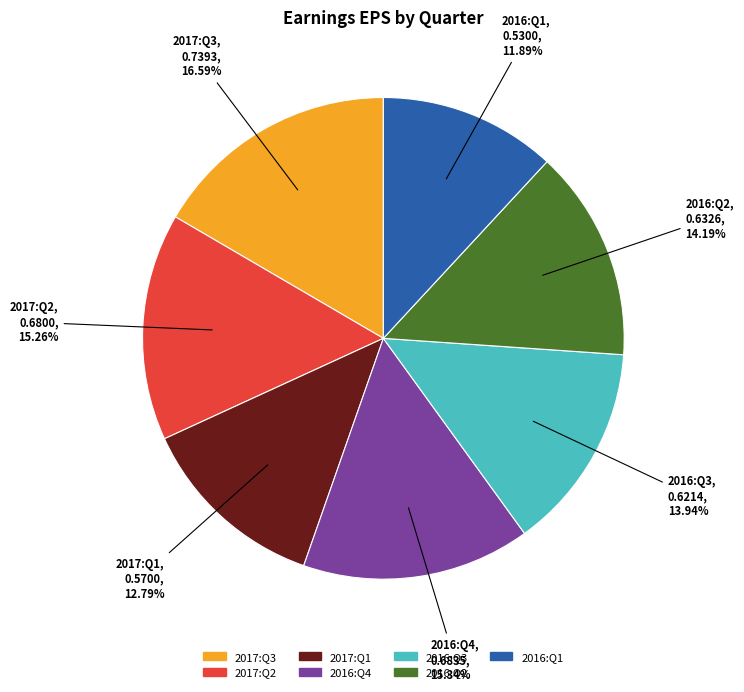

To the nearest percent, what portion does 2017:Q3 represent?

17%